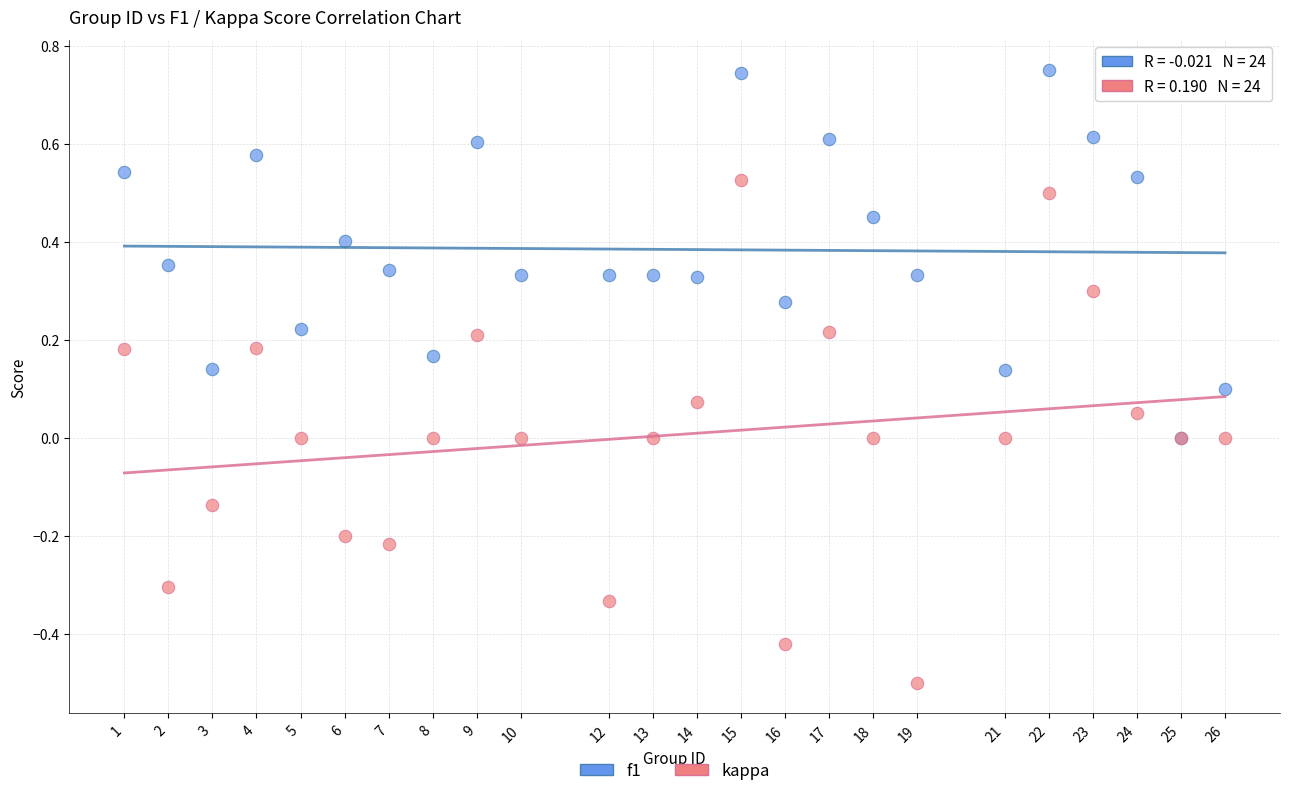

Which series contains the lowest Y value?

kappa